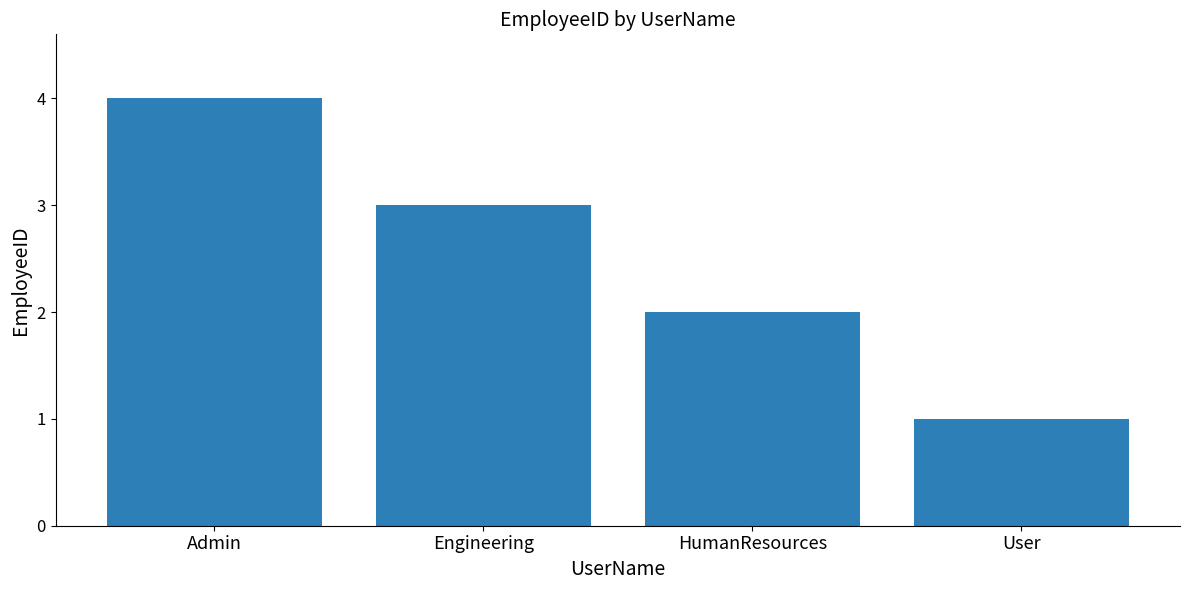

Are the bars grouped side by side (vs. stacked)?

No